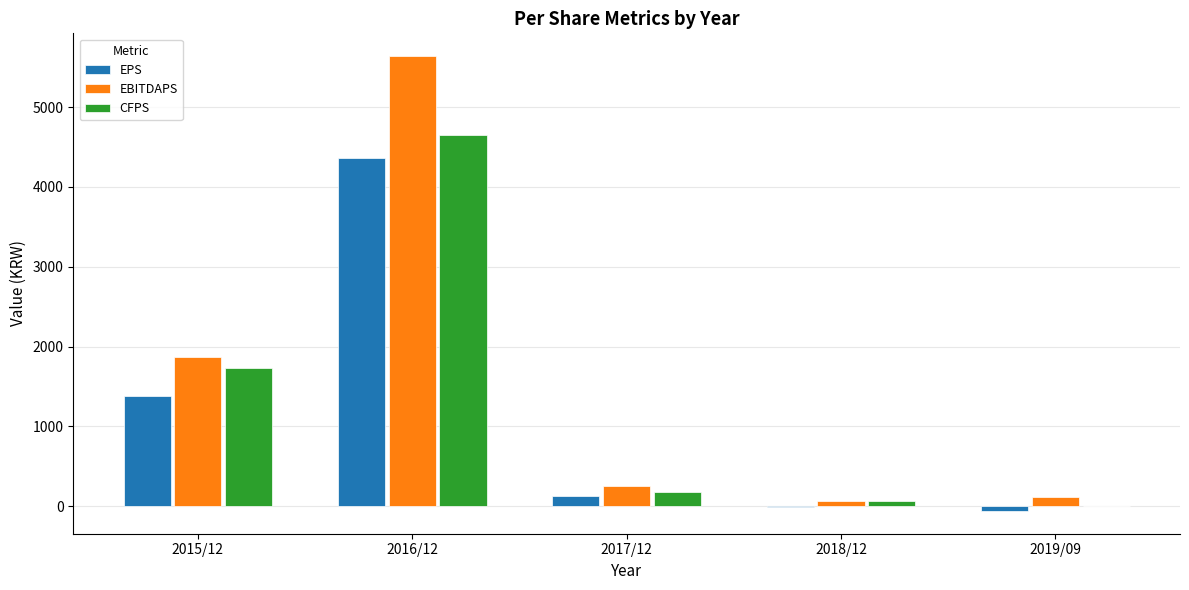

Which category has the highest value across all series?

2016/12